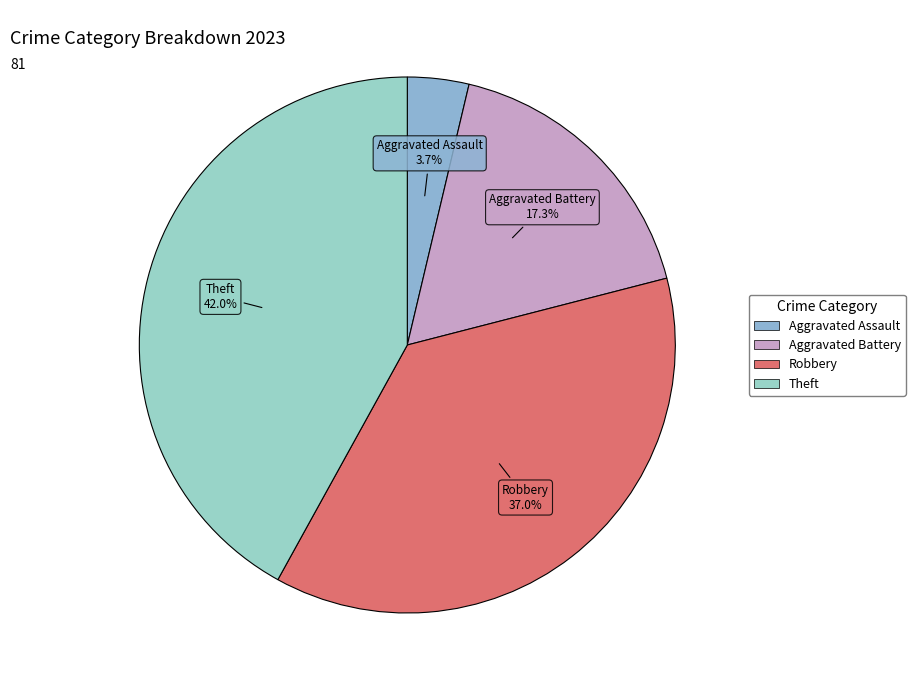

How many slices are in this pie chart?

4